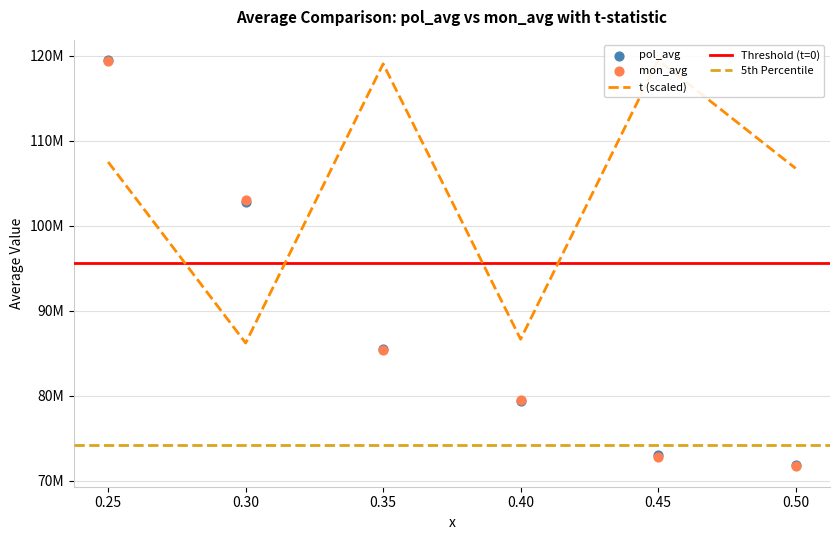

Which series contains the lowest Y value?

mon_avg